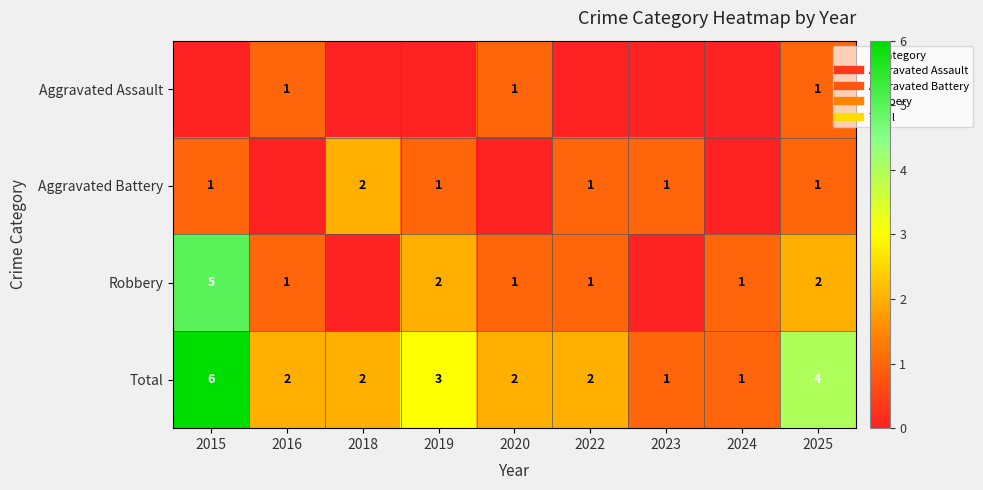

Between 2025 and 2019, which is larger?

2025